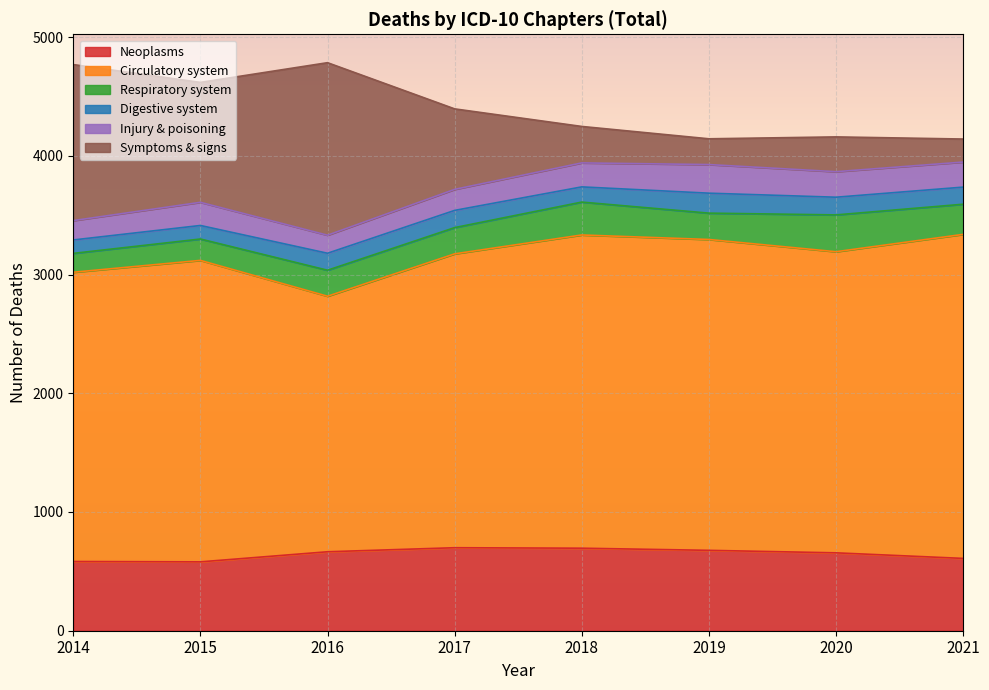

True or false: Injury & poisoning has more than 1 points higher than both neighbors.

True